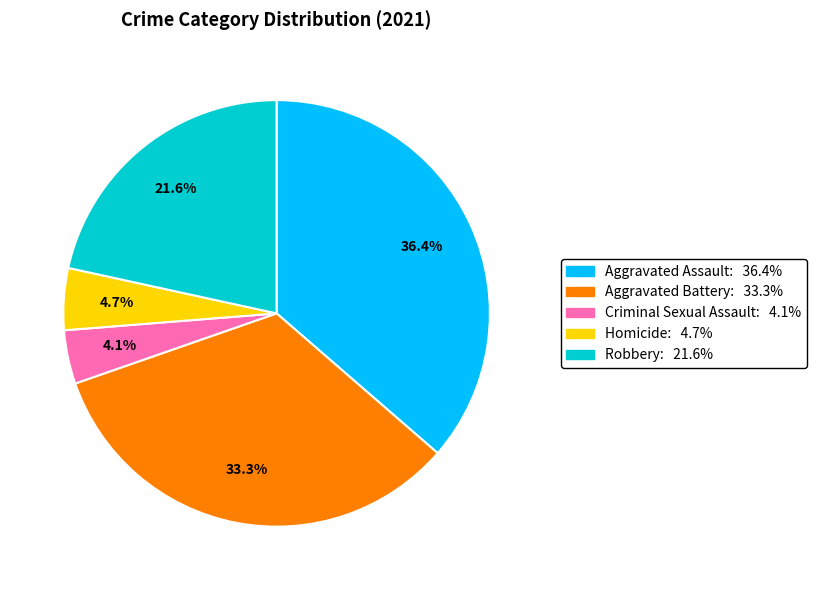

How many segments does this pie chart have?

5